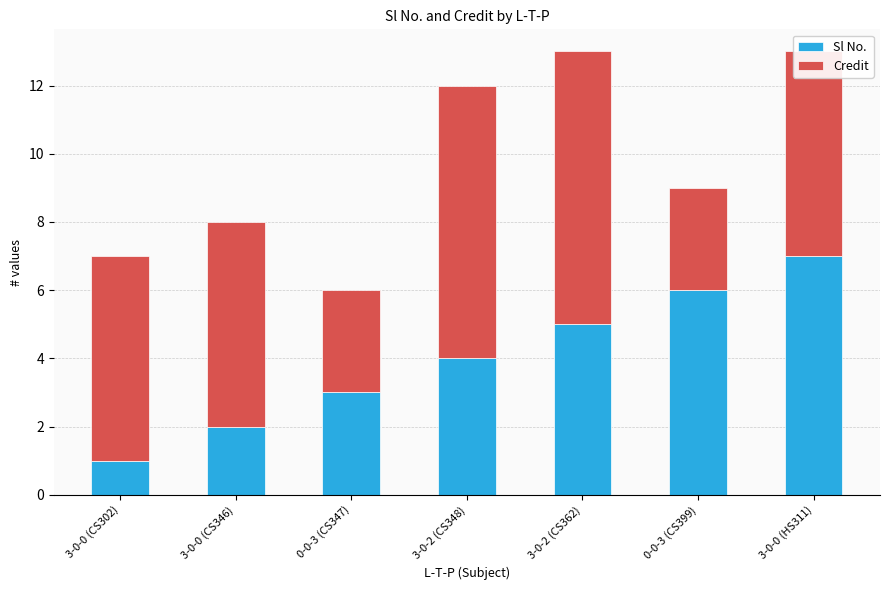

Rank the categories by Sl No. value from lowest to highest.

3-0-0 (CS302), 3-0-0 (CS346), 0-0-3 (CS347), 3-0-2 (CS348), 3-0-2 (CS362), 0-0-3 (CS399), 3-0-0 (HS311)